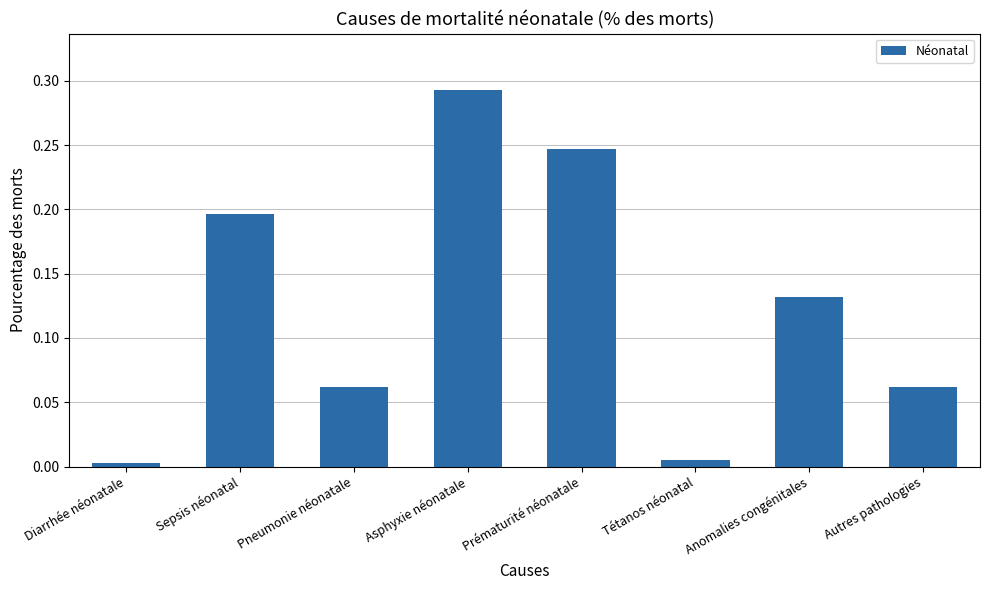

What is the sum of all values?

1.0